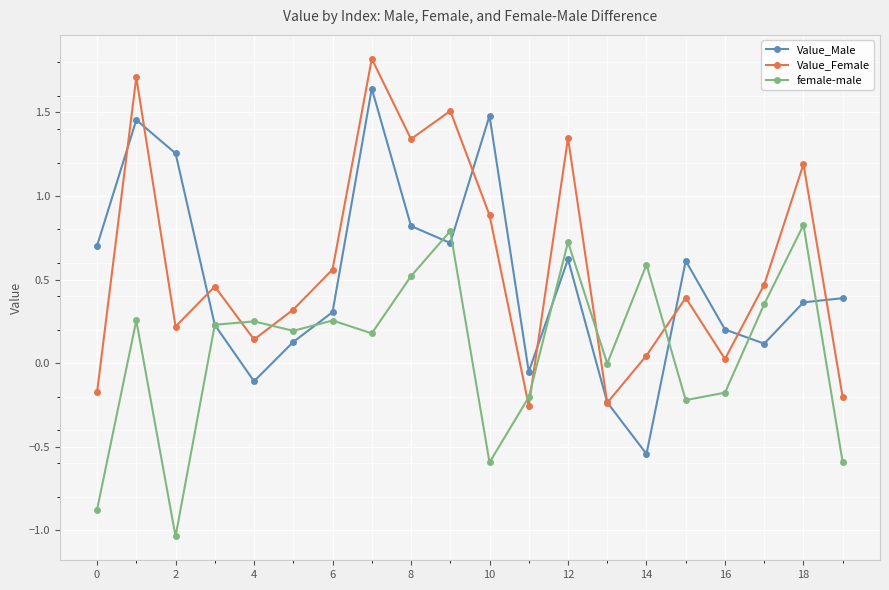

In Value_Female, how many points are higher than both neighbors (excluding endpoints)?

7